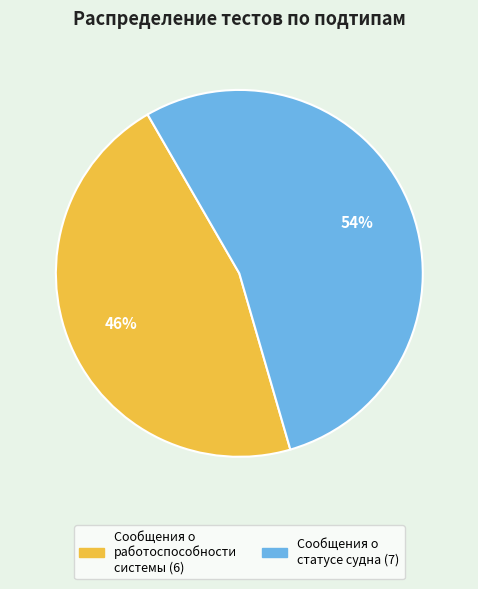

Which slice is the largest?

Сообщения о статусе судна